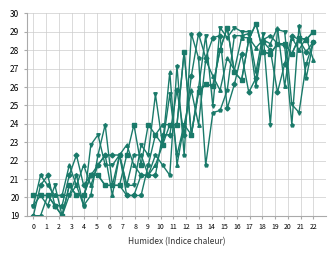

What is the minimum value shown in the chart?

19.0